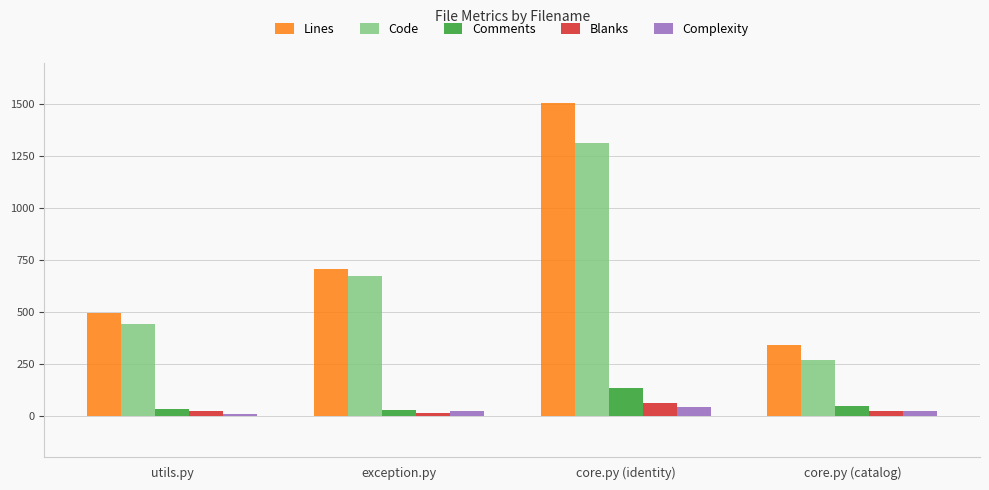

The Lines series shows 493 at utils.py. True or false?

True